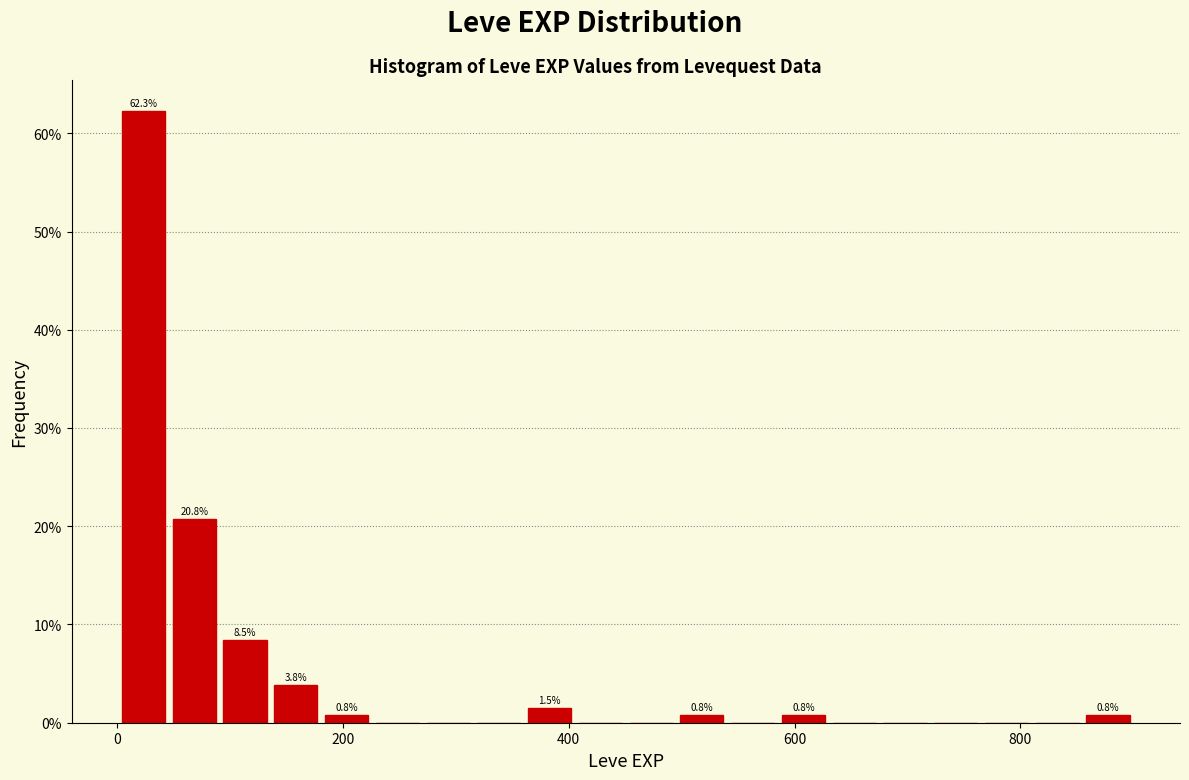

Around what value on the x-axis is the tallest bar? Give the approximate position of its centre, as read against the axis.

20